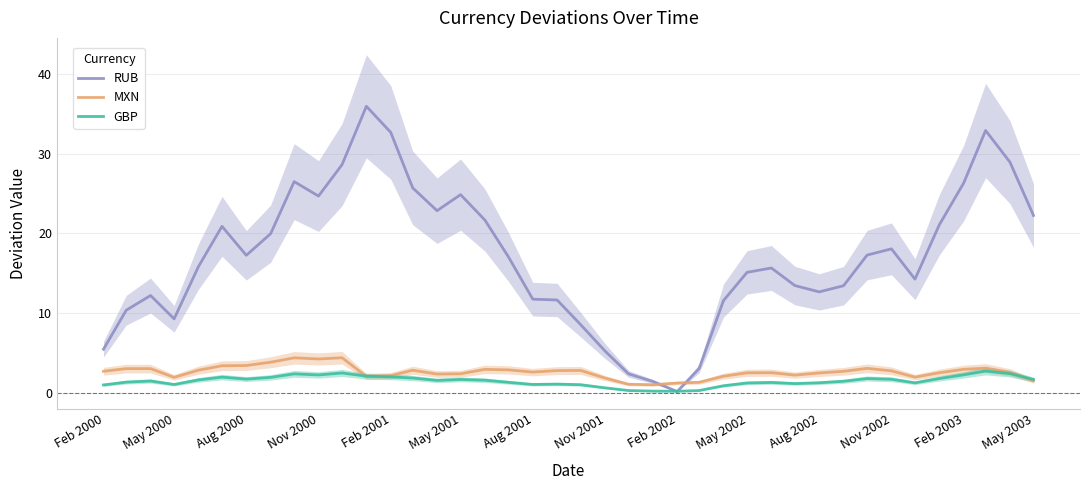

What is the highest value of the RUB series?

35.9